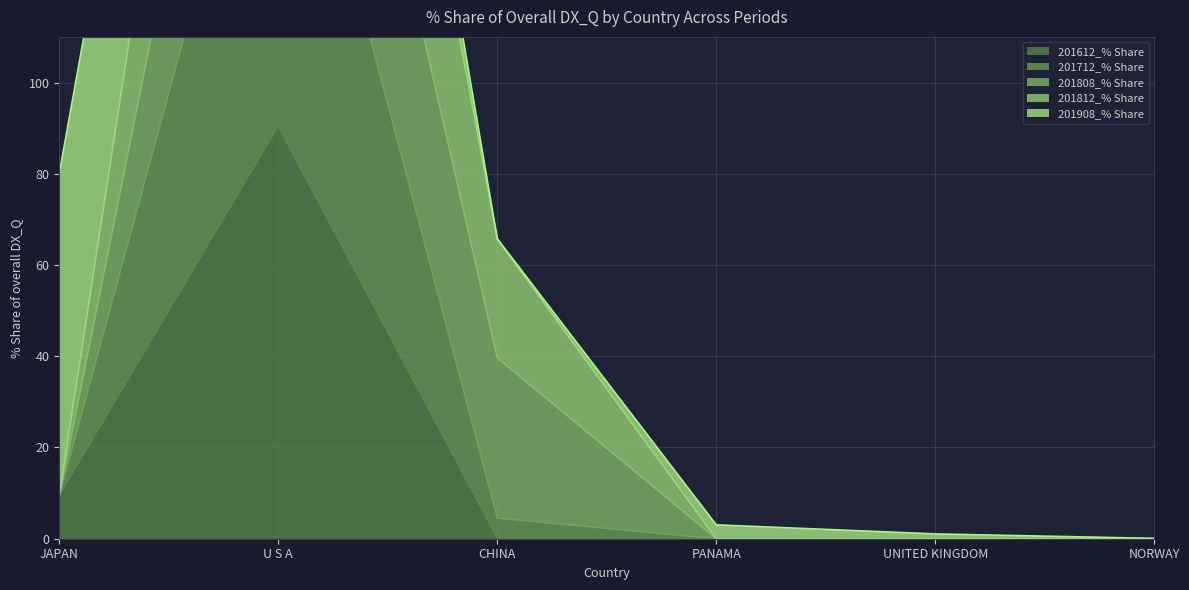

Is the value of 201812_% Share at NORWAY greater than the value of 201712_% Share at JAPAN?

No